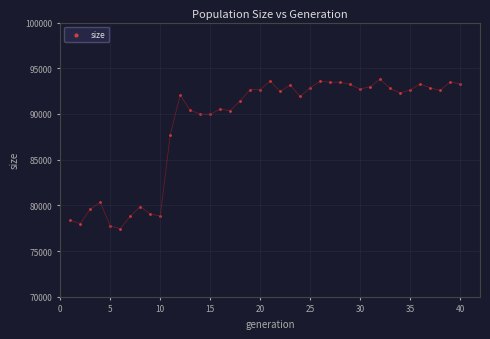

What Y value in the scatter plot is closest to 85628?

87722